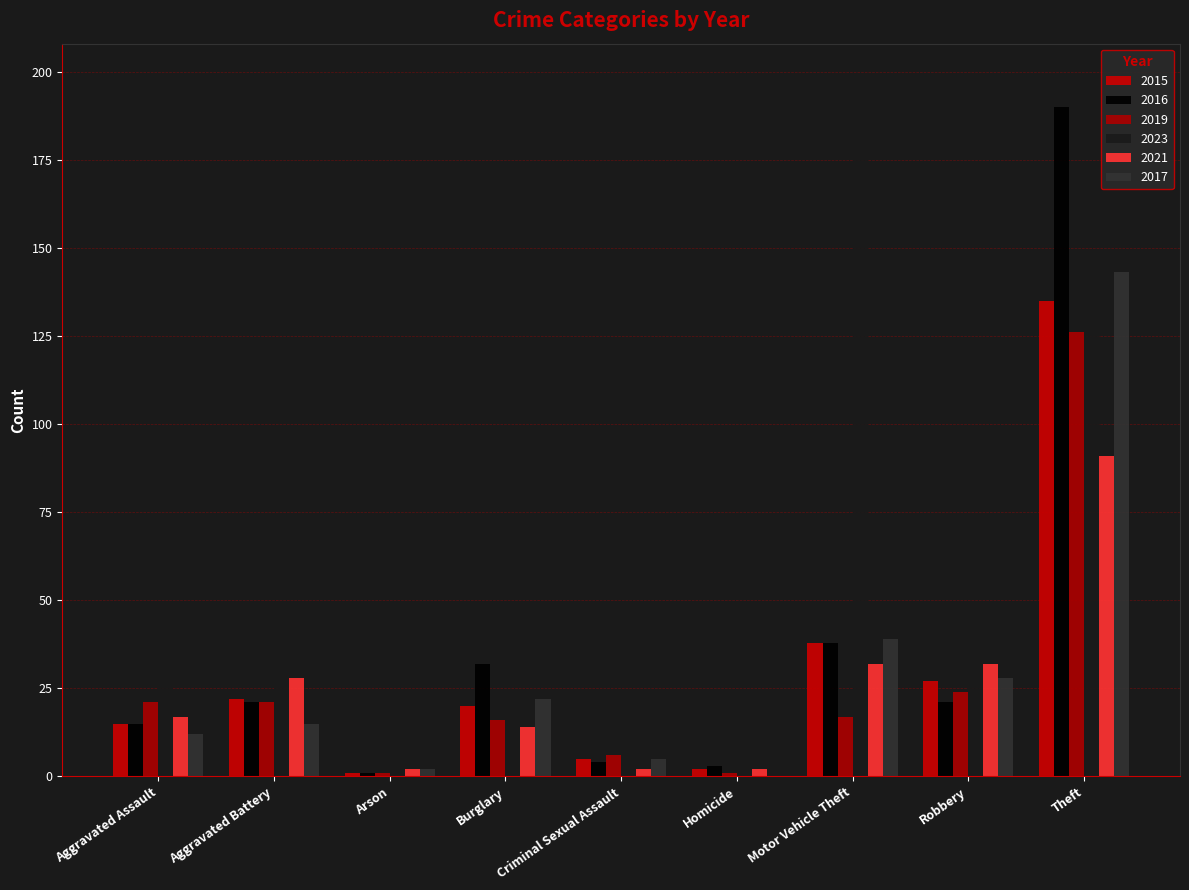

What is the difference between the maximum and minimum values in the 2019 series?

125